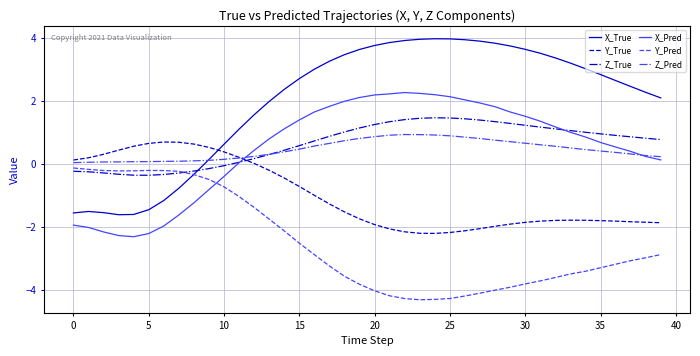

Which series has the largest total across all categories?

X_True